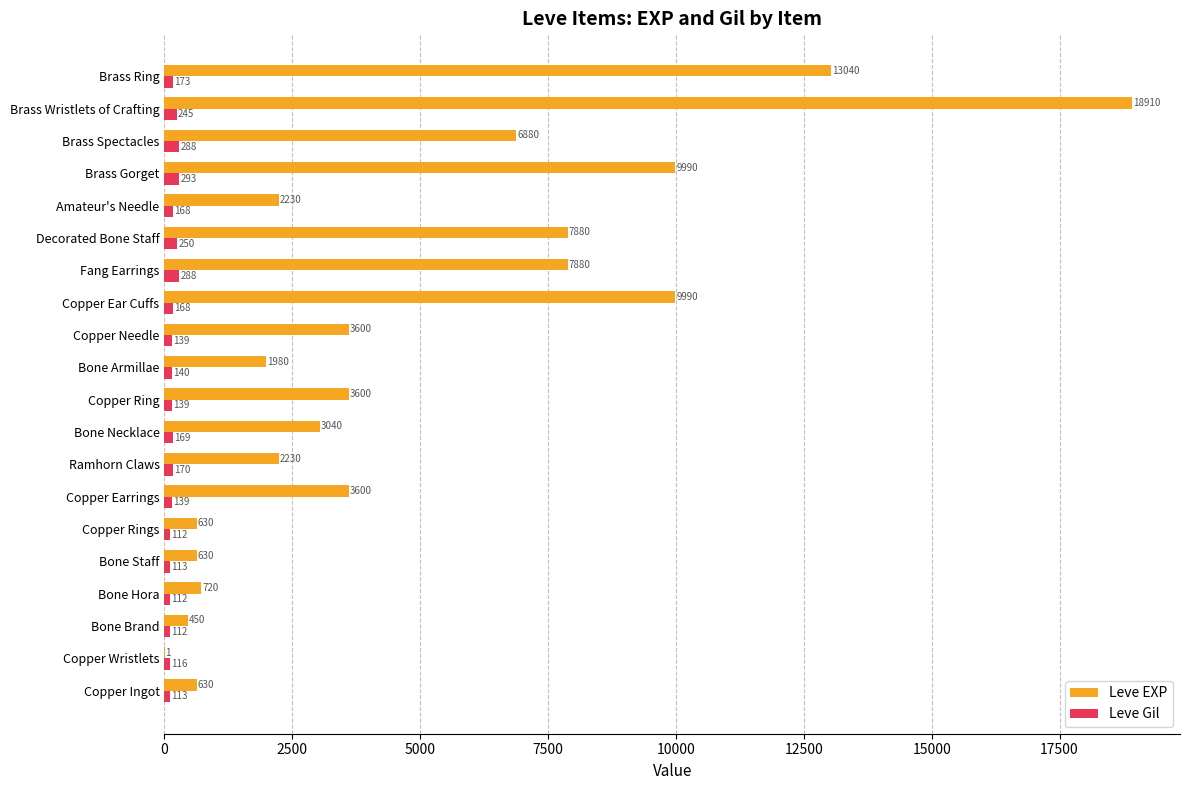

At which category is the sum across all series the highest?

Brass Wristlets of Crafting